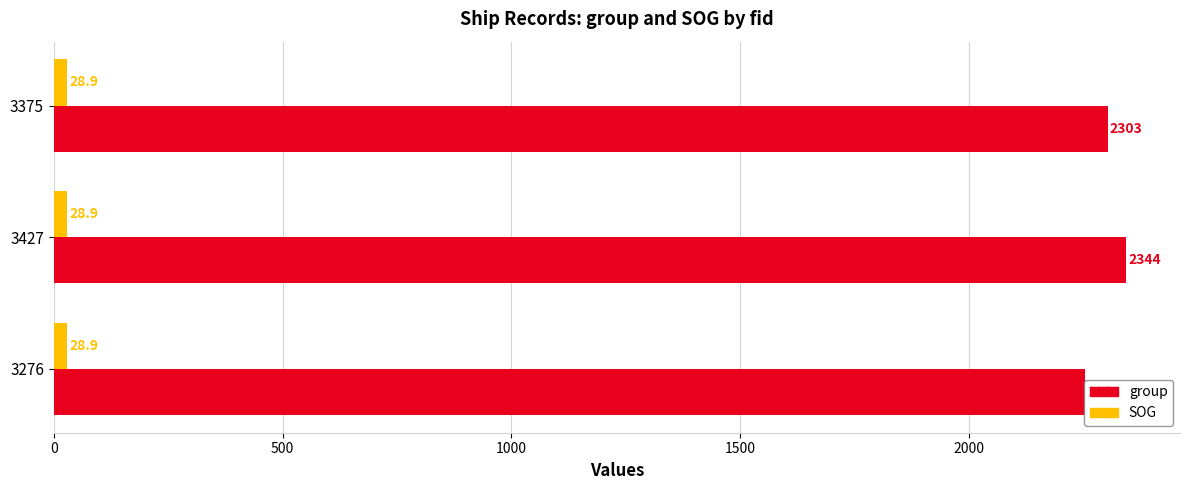

Rank the series by their average value, from highest to lowest.

group, SOG